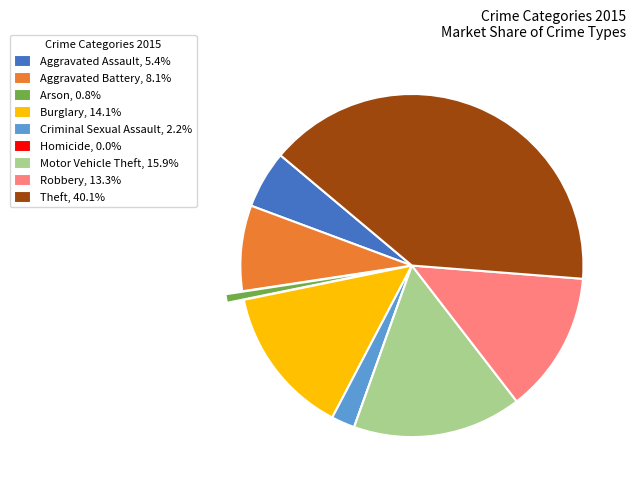

What is the ratio of the value at Aggravated Battery to the value at Arson?

10.0